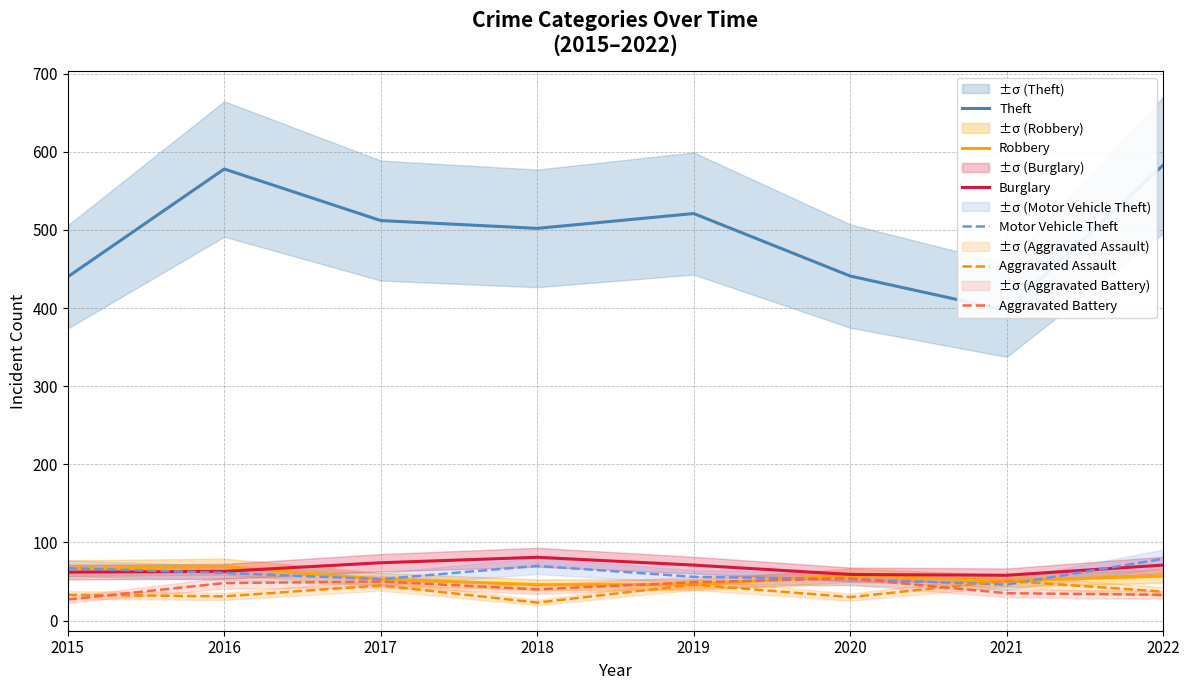

At which category does Aggravated Battery reach its first local valley?

2018